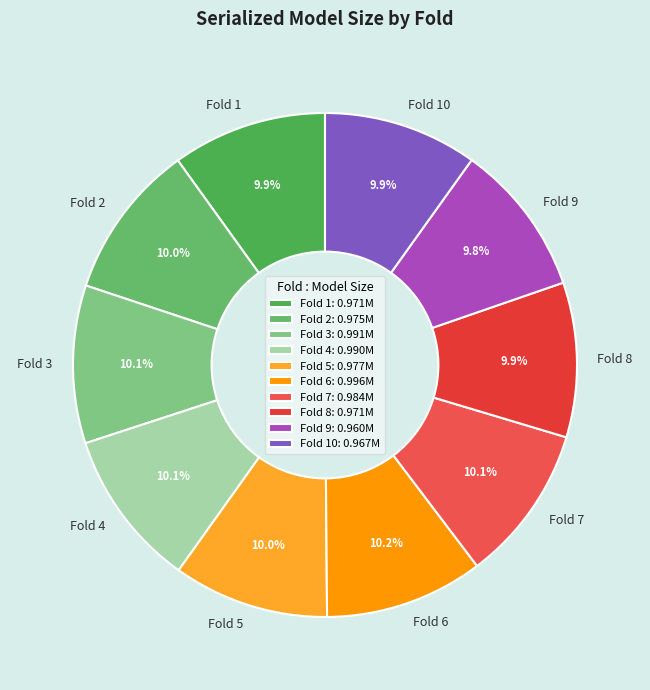

Combined, what portion of the pie is Fold 9 and Fold 8?

19.7%